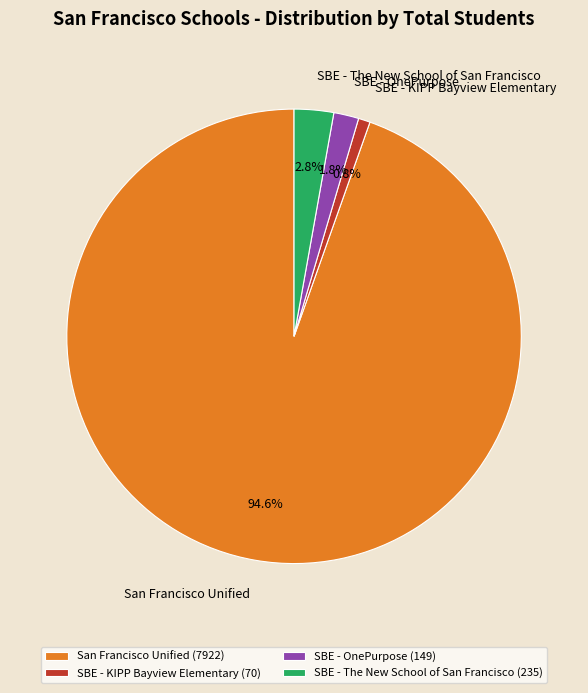

Which slice is the smallest?

SBE - KIPP Bayview Elementary